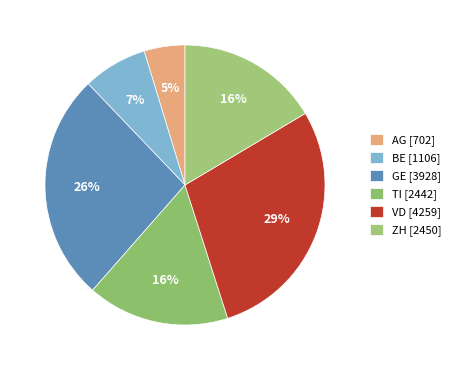

What percentage is the BE slice, to the nearest percent?

7%